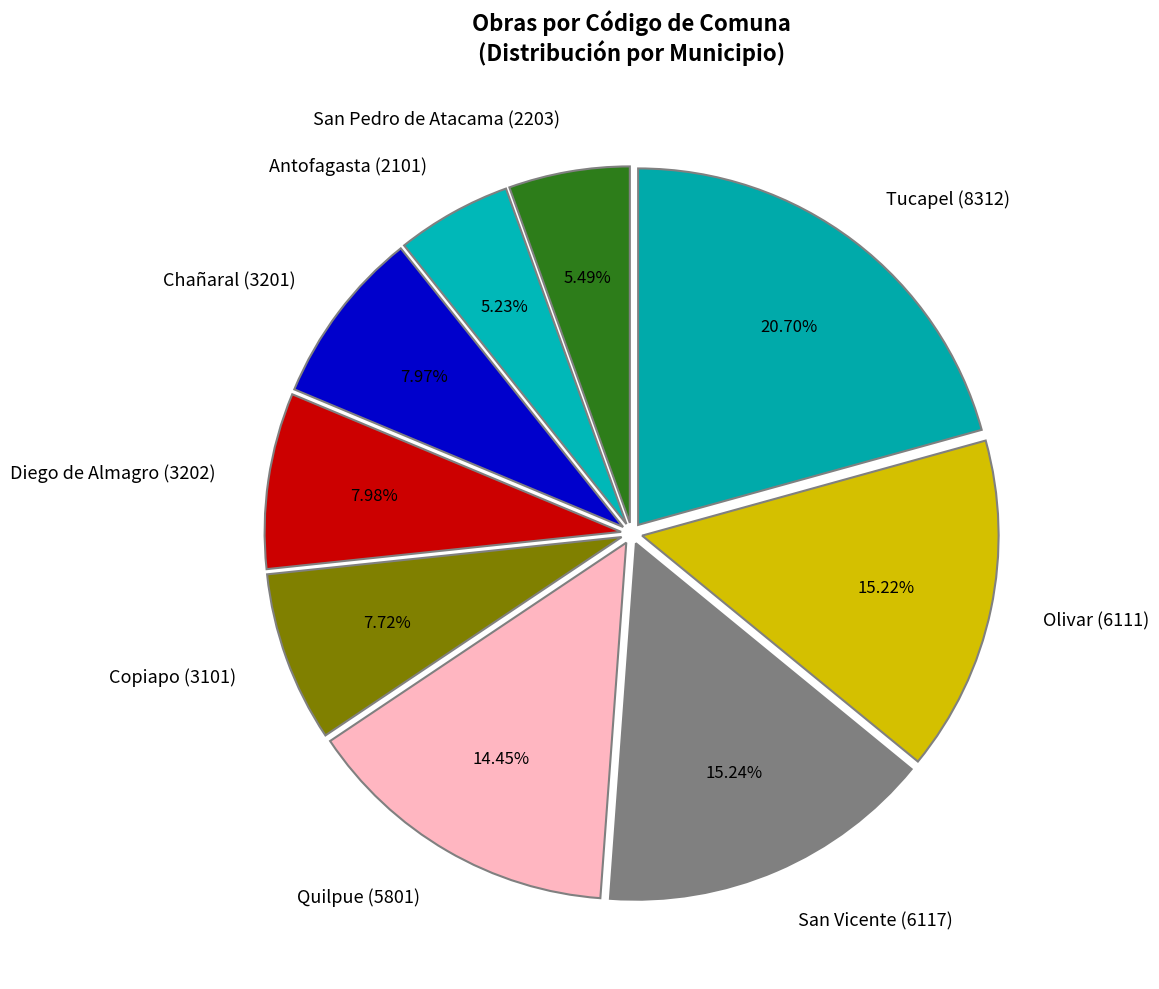

Combined, do Chañaral (3201) and Diego de Almagro (3202) account for over 50%?

No